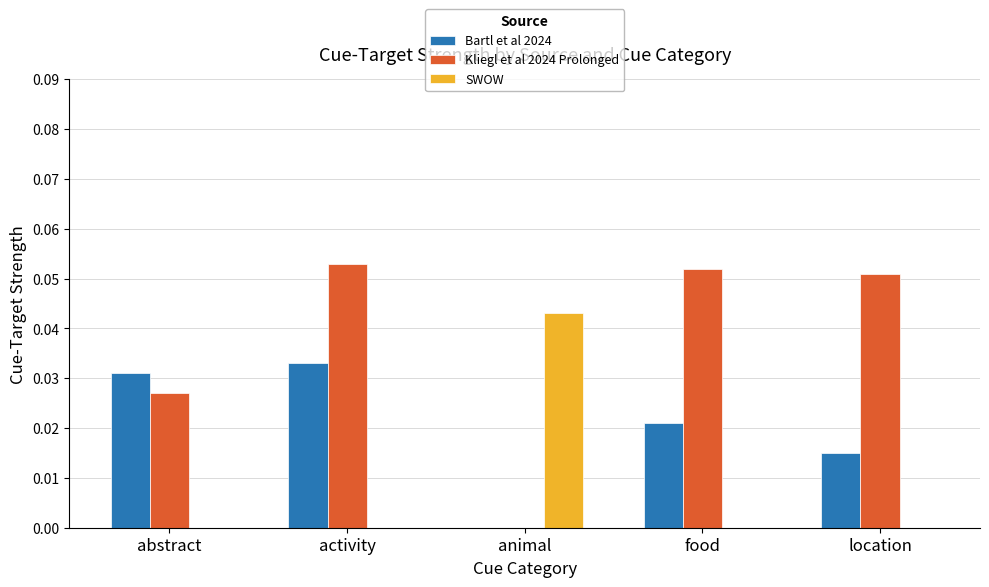

Which series has the largest range (max minus min)?

Kliegl et al 2024 Prolonged